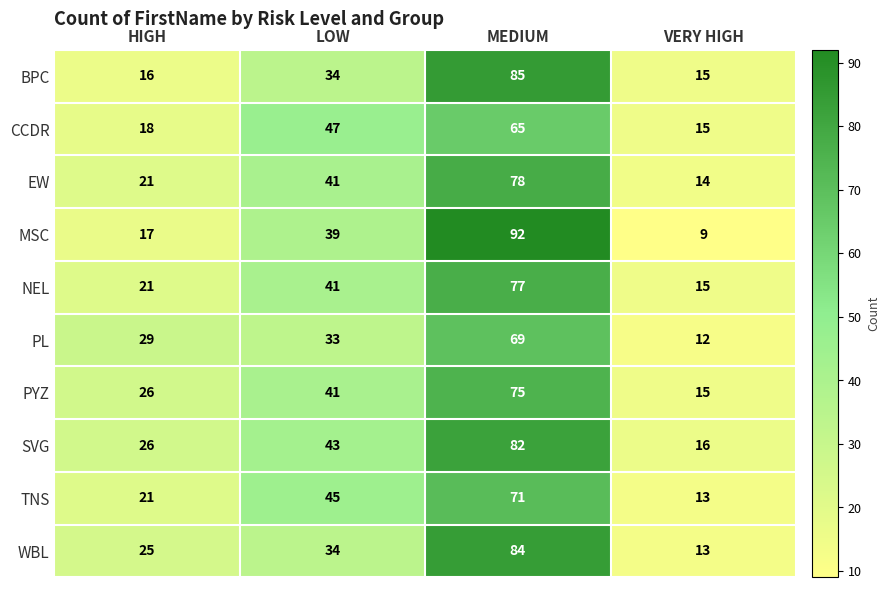

What is the sum of the NEL values at VERY HIGH and HIGH?

36